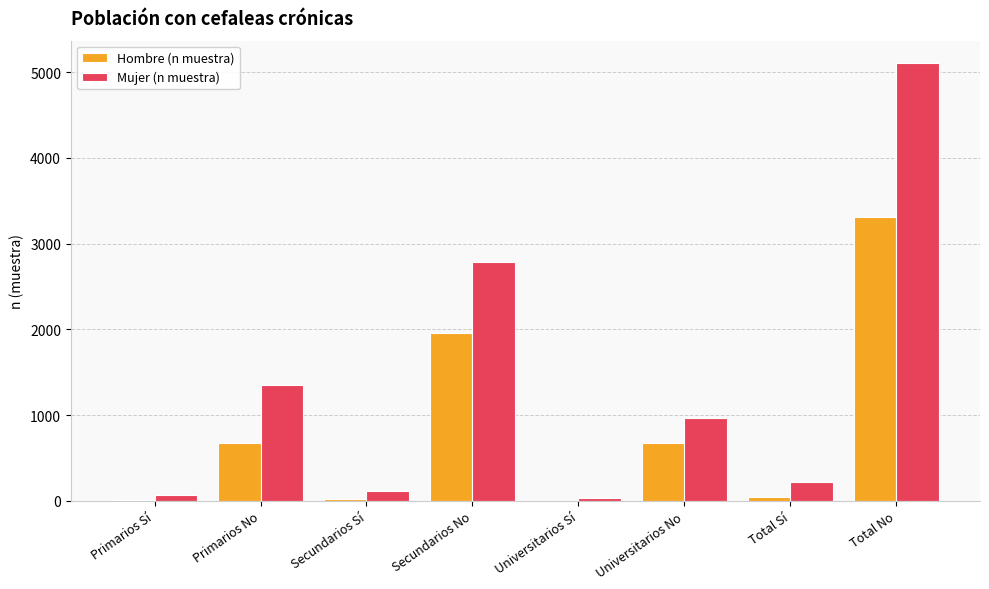

What is the maximum value shown in the chart?

5110